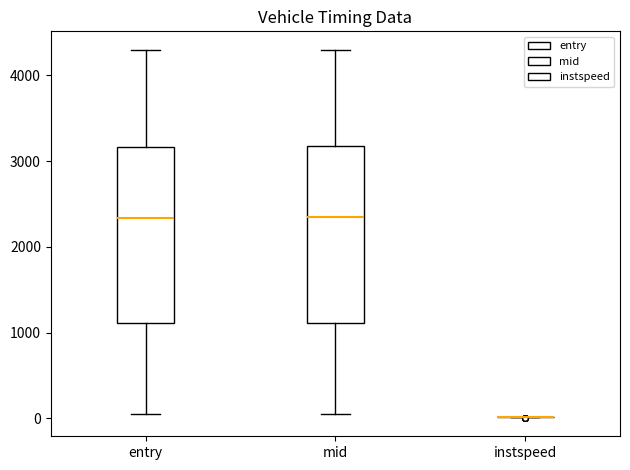

Reading left to right, read every box against the y-axis: the position of its median line, the range the box covers, and the ends of its whiskers. The values are not printed on the chart, so give them approximately, as read against the axis.

entry: median 2300, box 1100 to 3200, whiskers 0 to 4300
mid: median 2300, box 1100 to 3200, whiskers 100 to 4300
instspeed: box collapsed to a line at 0, whiskers 0 to 0